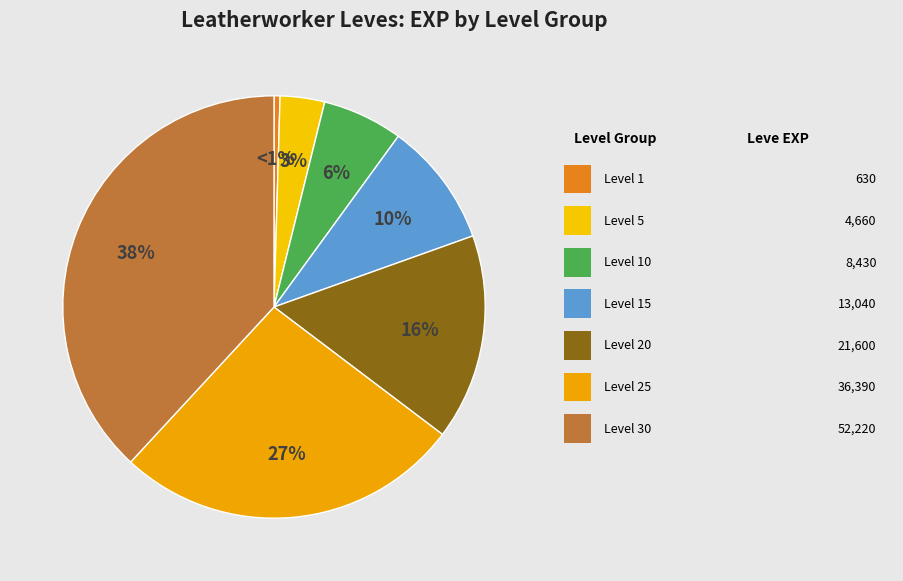

How many segments does this pie chart have?

7